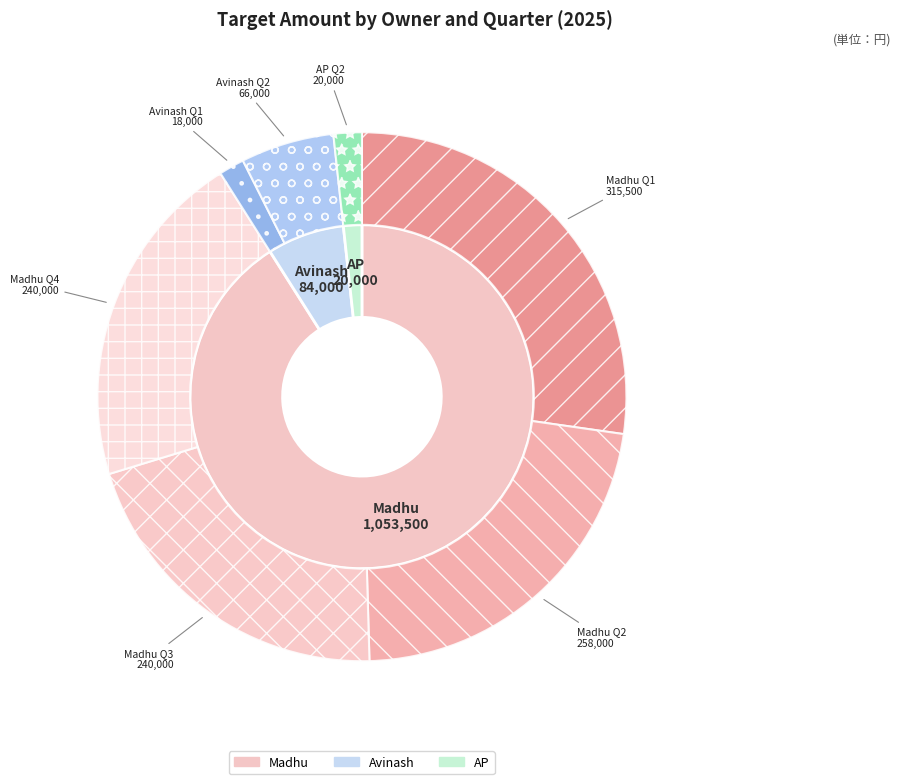

What is the change in value from Avinash Q1 to Avinash Q2?

+48000